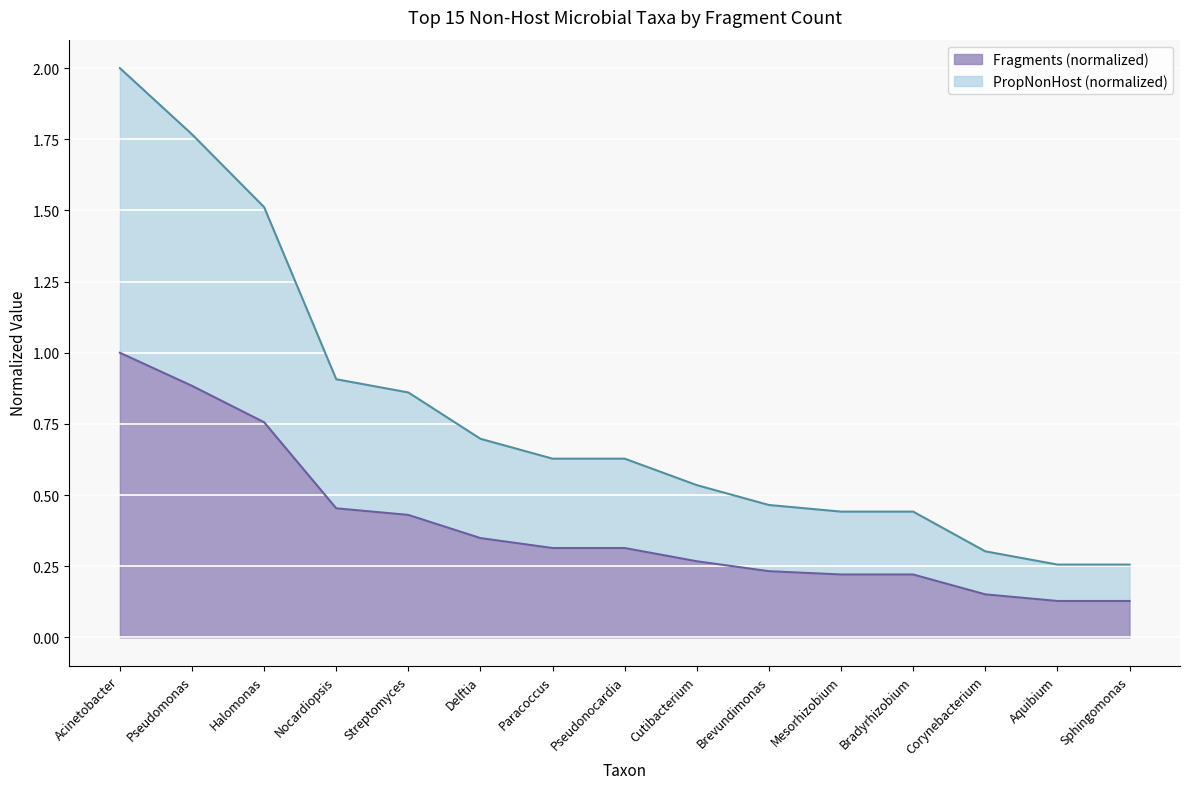

Reading left to right, extract all data points from this chart.

Fragments: 1.0	0.9	0.8	0.5	0.4	0.3	0.3	0.3	0.3	0.2	0.2	0.2	0.2	0.1	0.1
PropNonHost: 2.0	1.8	1.5	0.9	0.9	0.7	0.6	0.6	0.5	0.5	0.4	0.4	0.3	0.3	0.3